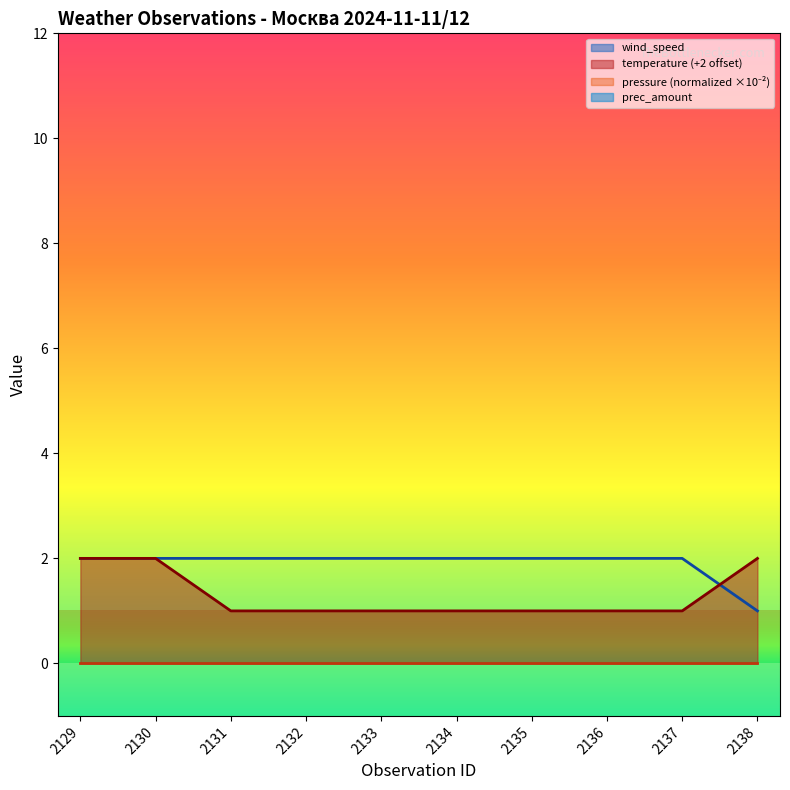

What is the sum of the wind_speed values at 2135 and 2136?

4